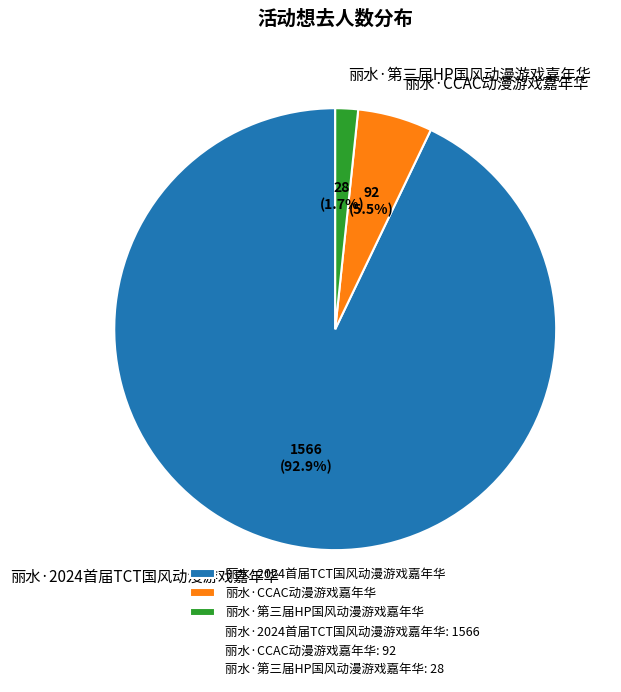

To the nearest percent, what is the combined percentage of 丽水·第三届HP国风动漫游戏嘉年华 and 丽水·CCAC动漫游戏嘉年华?

7%